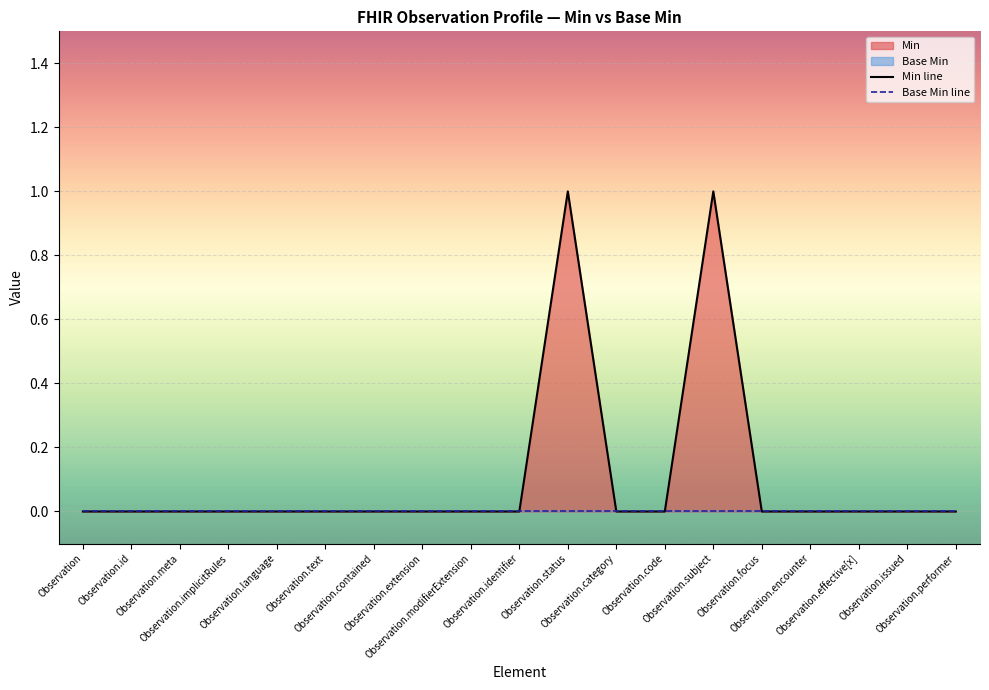

How many positive values does the Min line series have?

2